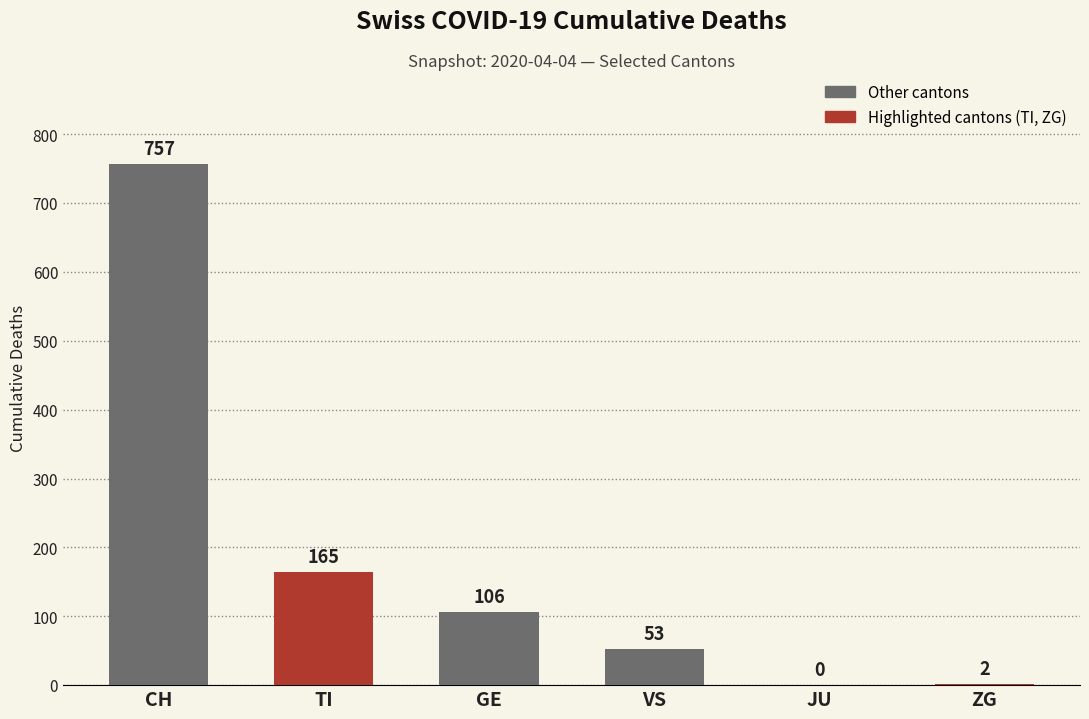

At which label is the value closest to 378?

TI